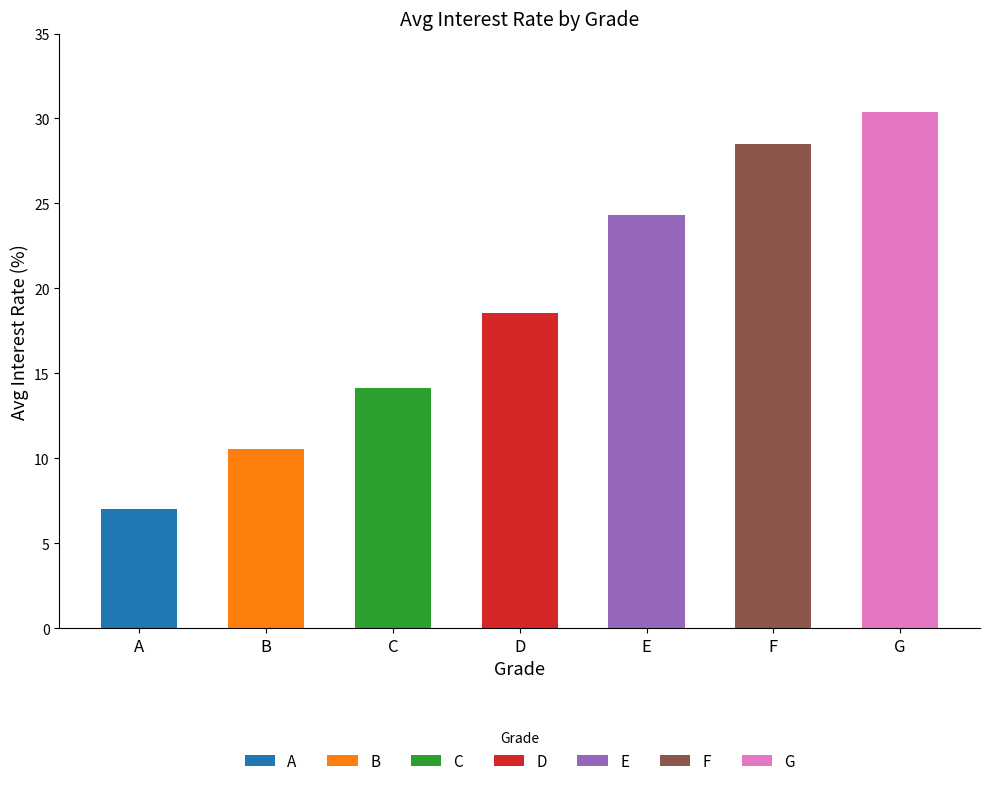

Is it true that the value at B is 14.8?

False